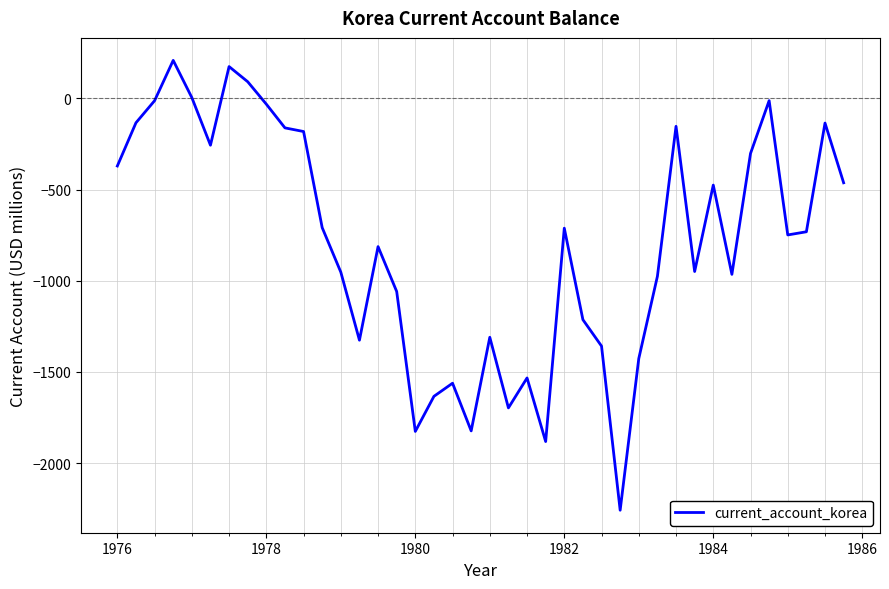

What is the sum of all values?

-31683.7